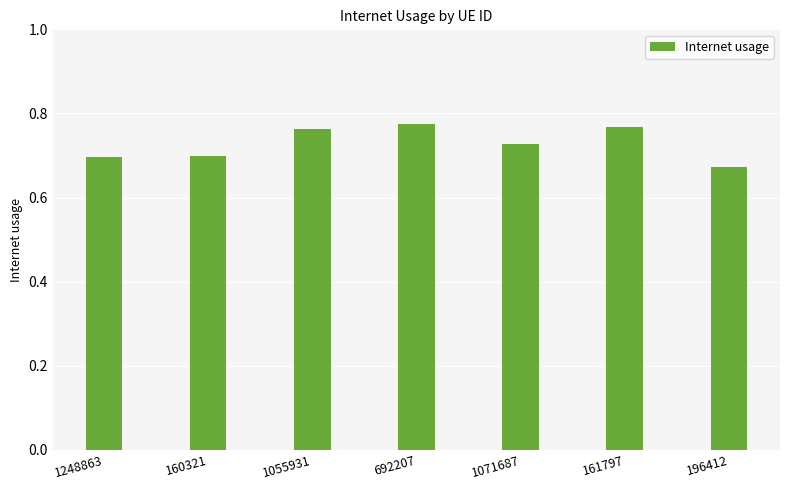

At which category does the chart reach its minimum across all series?

196412